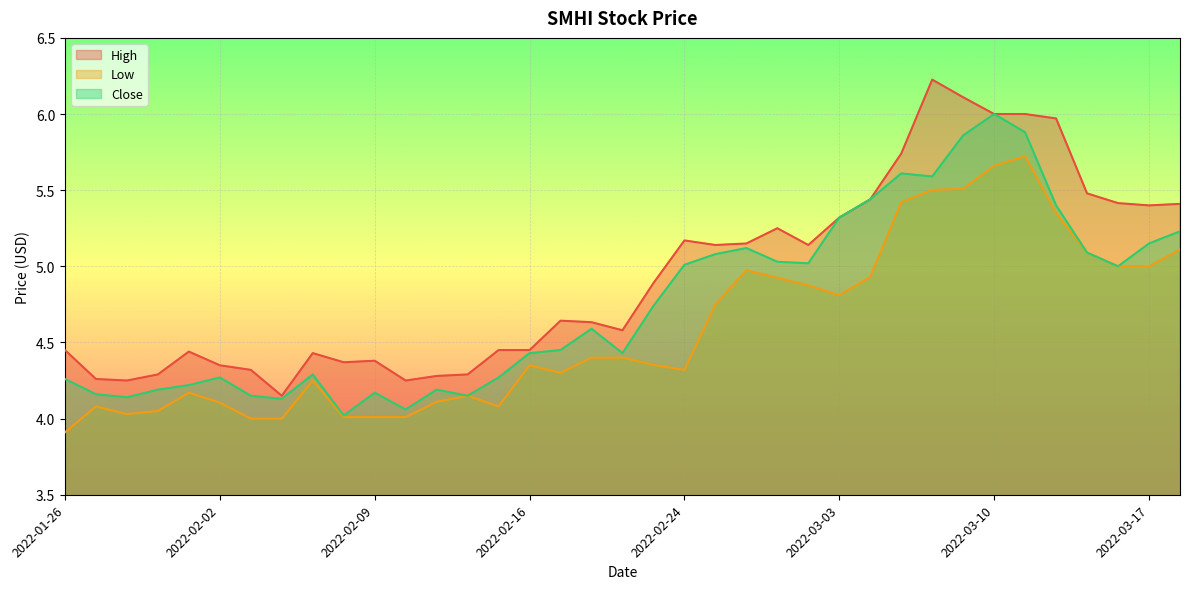

What is the label of the 12th point from the left?

2022-02-10